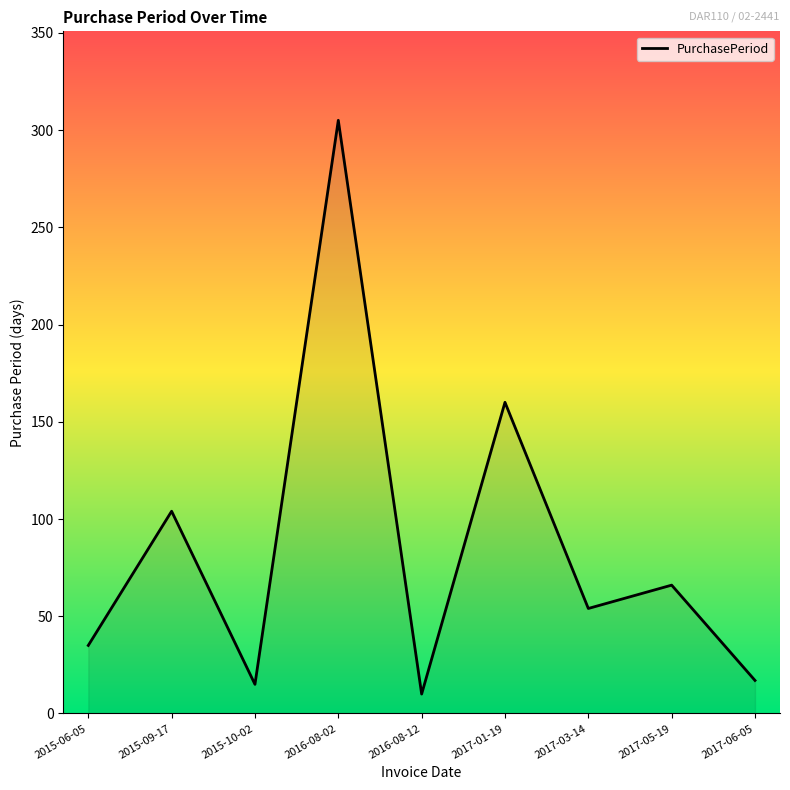

Reading left to right, extract all data points from this chart.

2015-06-05=35	2015-09-17=104	2015-10-02=15	2016-08-02=305	2016-08-12=10	2017-01-19=160	2017-03-14=54	2017-05-19=66	2017-06-05=17